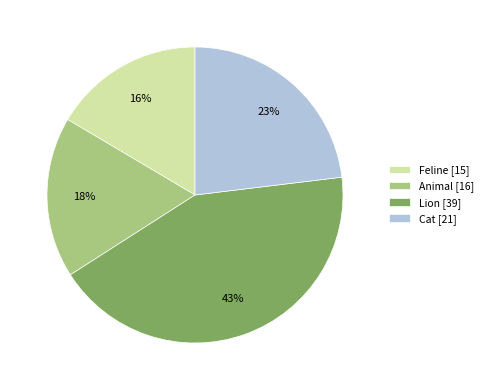

Is Feline the majority of the pie?

No